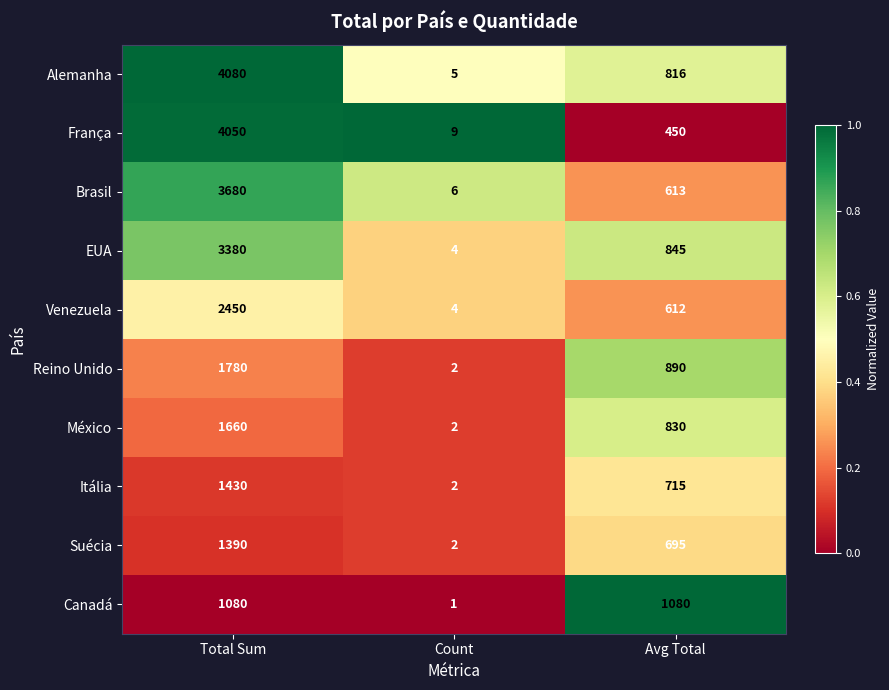

Reading left to right, extract all data points from this chart.

Alemanha: 4080	5	816
França: 4050	9	450
Brasil: 3680	6	613
EUA: 3380	4	845
Venezuela: 2450	4	612
Reino Unido: 1780	2	890
México: 1660	2	830
Itália: 1430	2	715
Suécia: 1390	2	695
Canadá: 1080	1	1080